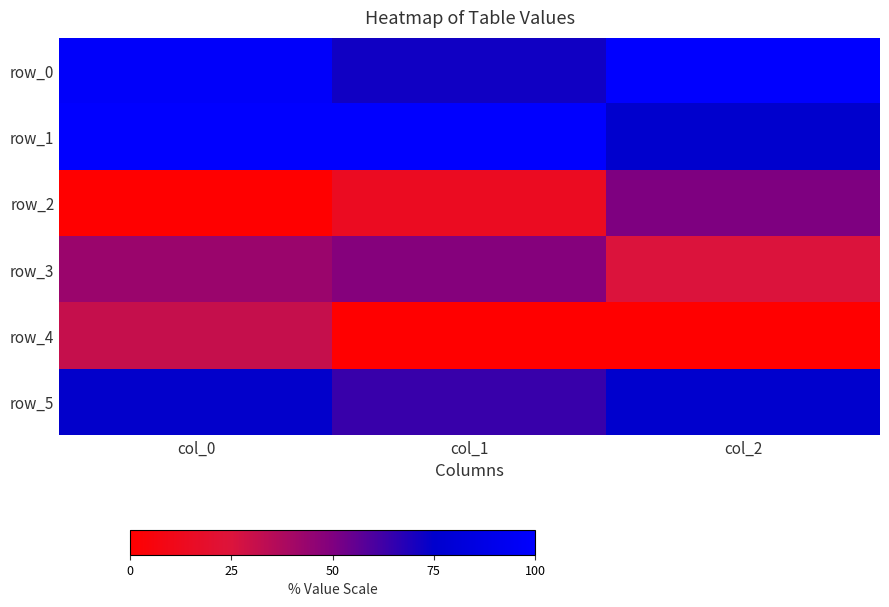

What is the total value across all series at col_1?

298.5